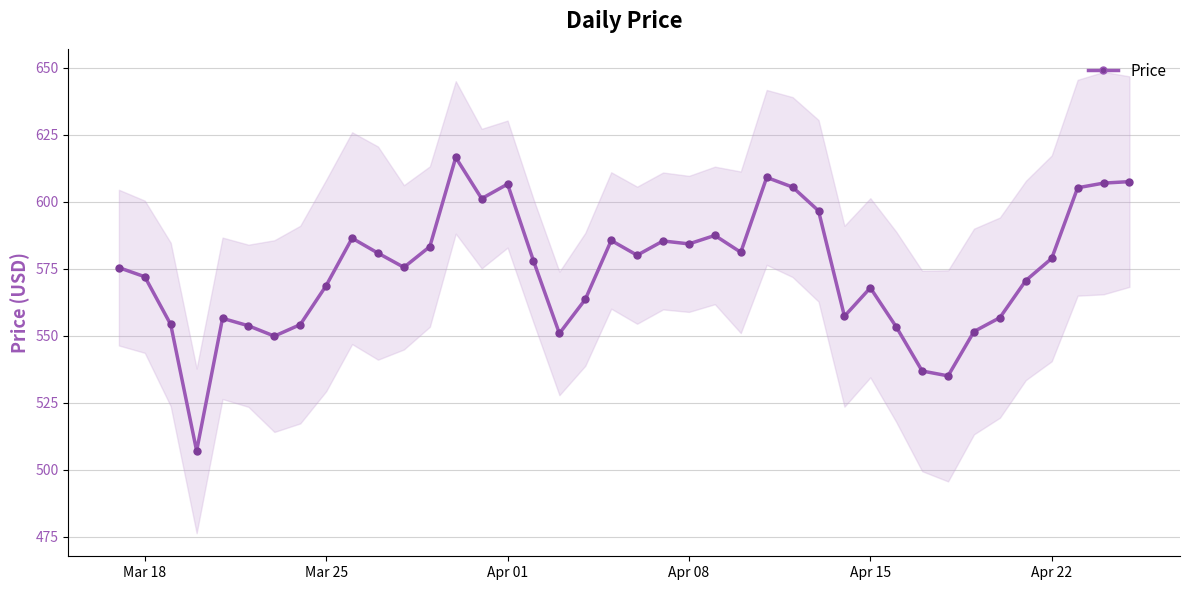

The value at Apr 08 is 670.0. True or false?

False